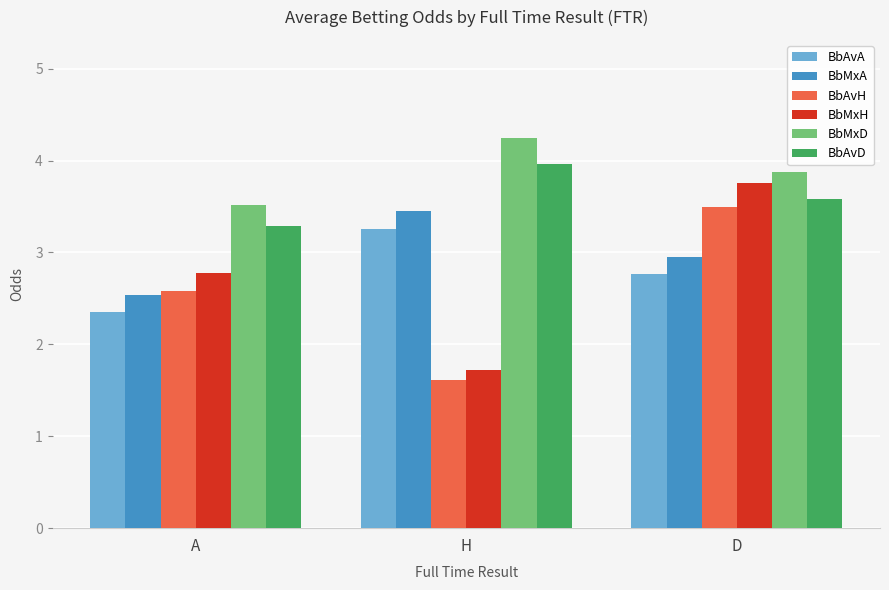

The value of BbMxD at A is 3.5. True or false?

True